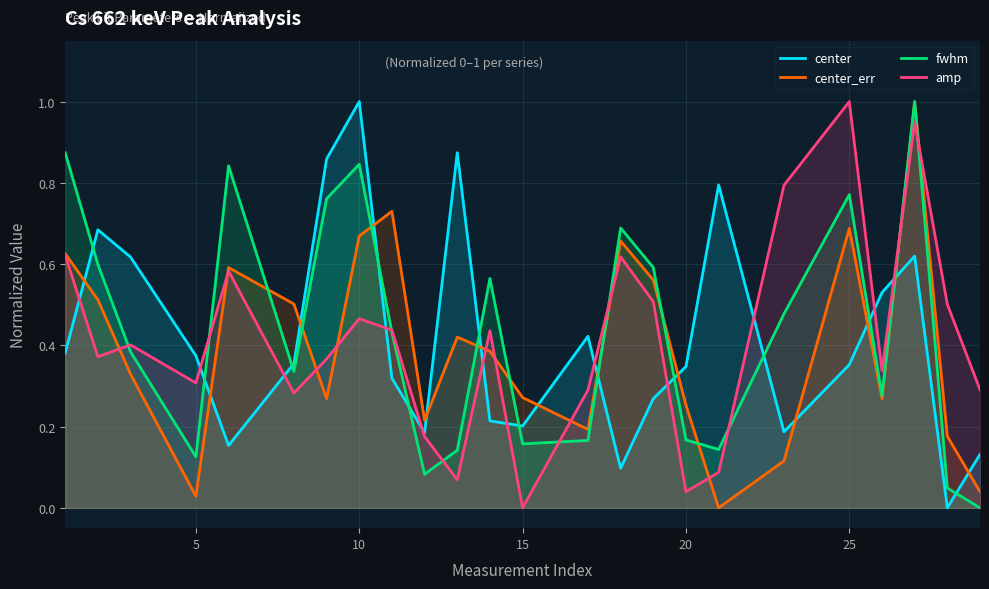

What is the maximum value shown in the chart?

1.0